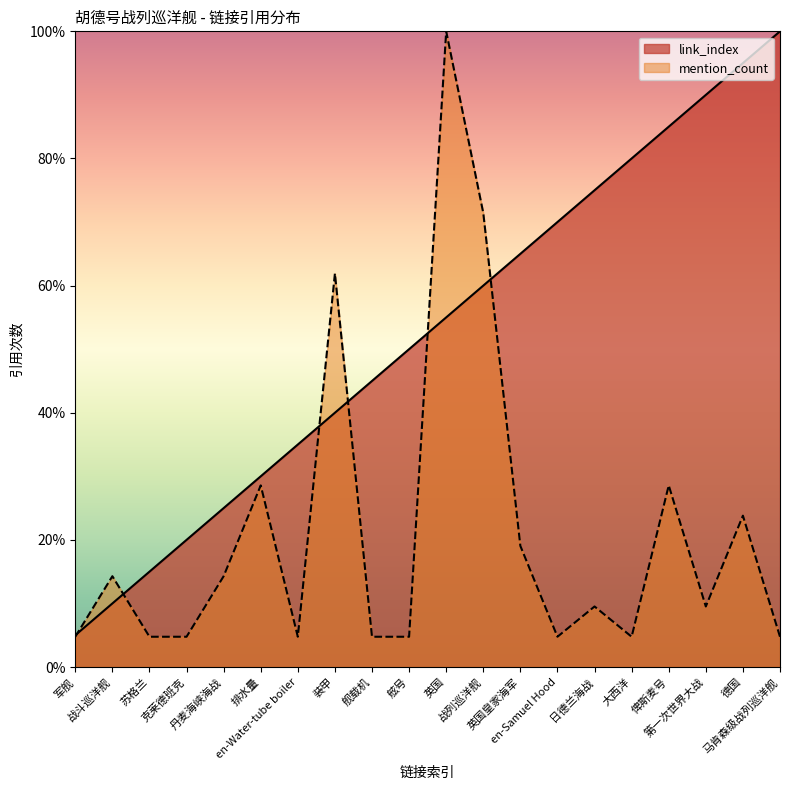

Which series ends up on top after the final intersection of link_index and mention_count?

link_index